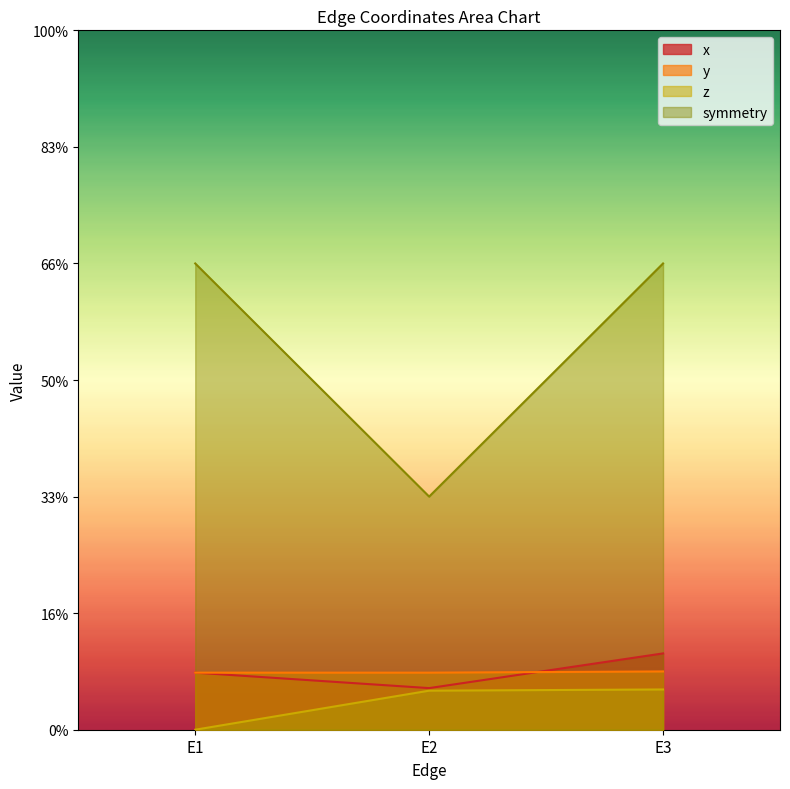

Does the chart have visible grid lines?

No